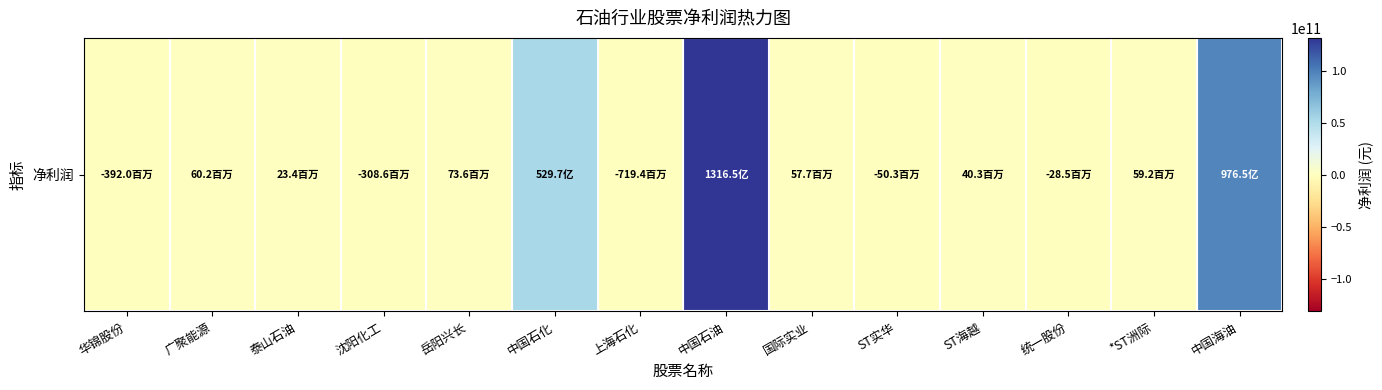

What is the approximate value at 中国海油?

97645000000.0